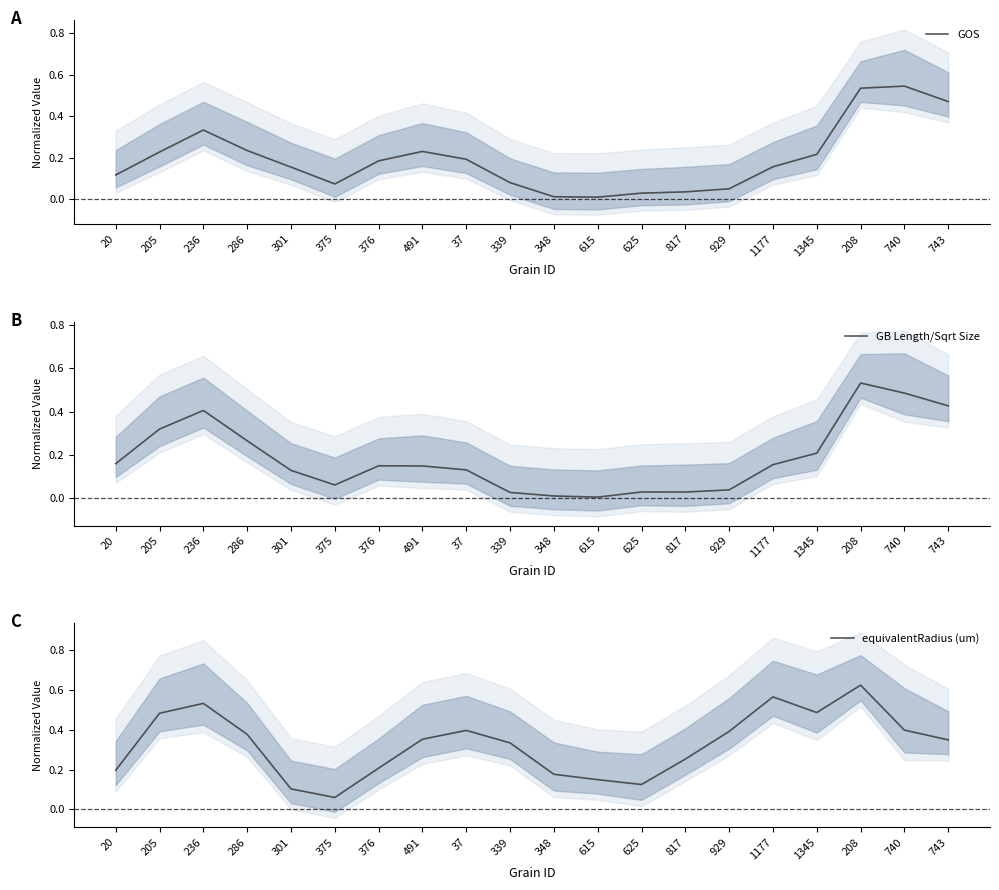

Is the value of GB Length/Sqrt Size at 625 greater than the value of GOS at 1177?

No